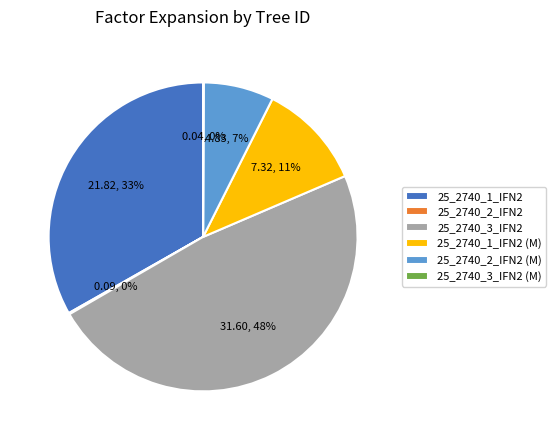

Is the sum of 25_2740_1_IFN2 (M) and 25_2740_3_IFN2 greater than half?

Yes